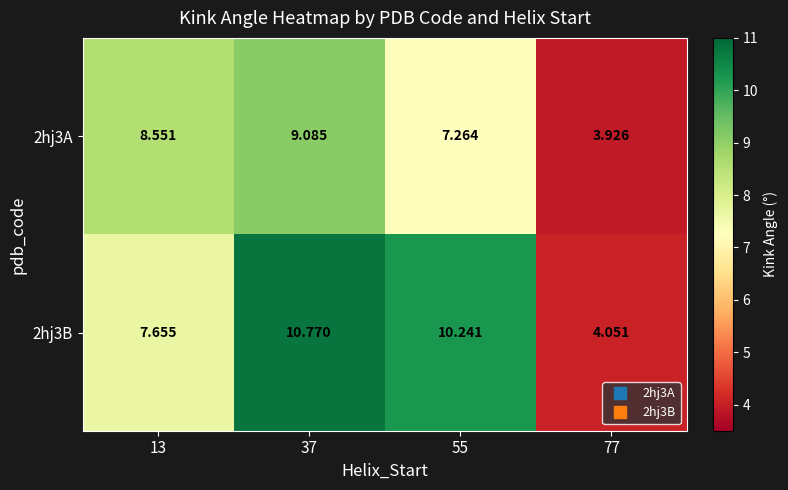

At how many categories does at least one series exceed 10?

2